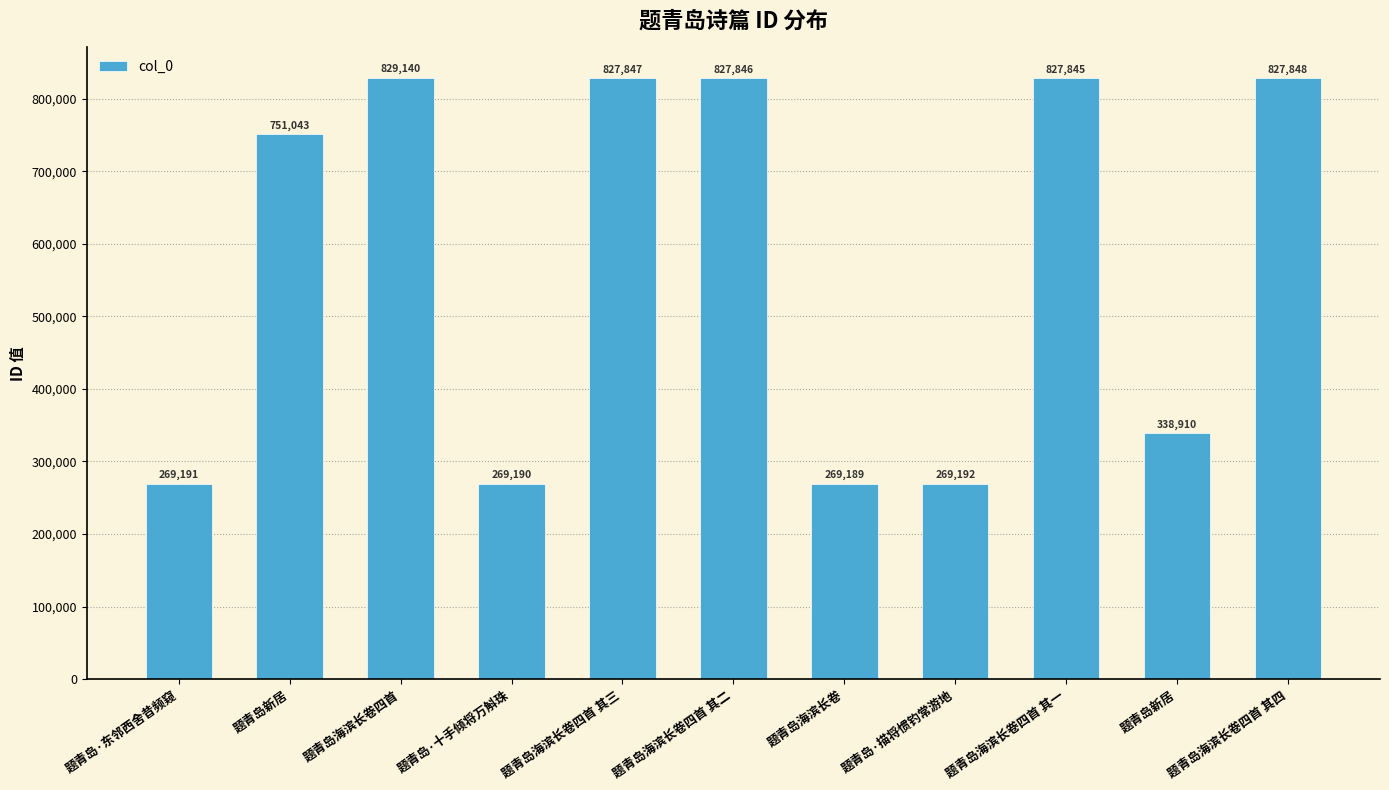

What is the label of the 1st bar from the left?

题青岛·东邻西舍昔频窥